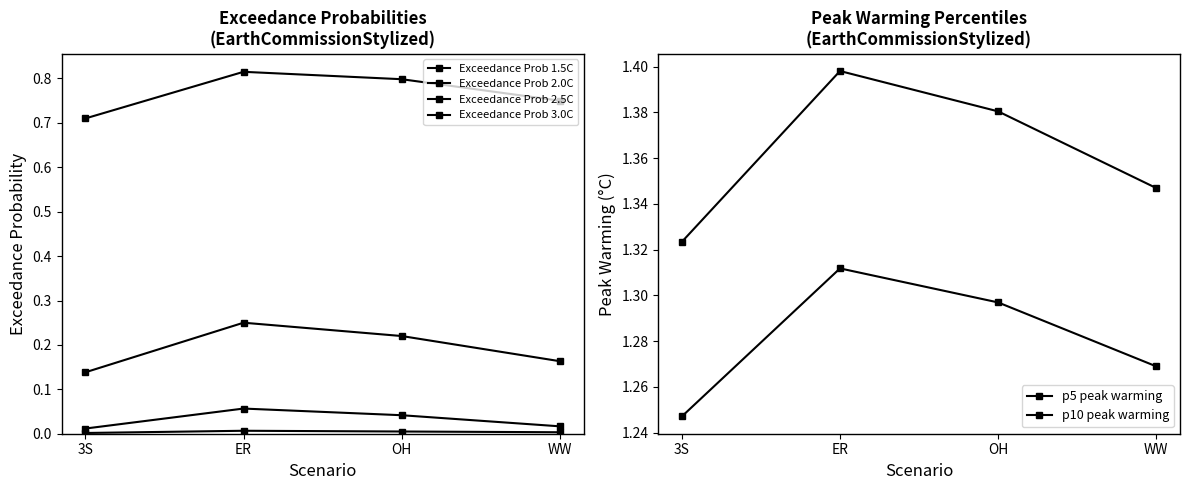

True or false: p5 peak warming and Exceedance Prob 3.0C intersect in this chart.

False